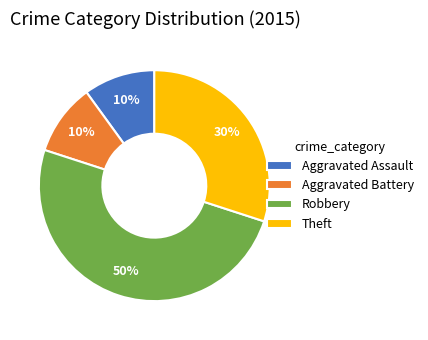

To the nearest percent, what is the combined percentage of Robbery and Aggravated Assault?

60%